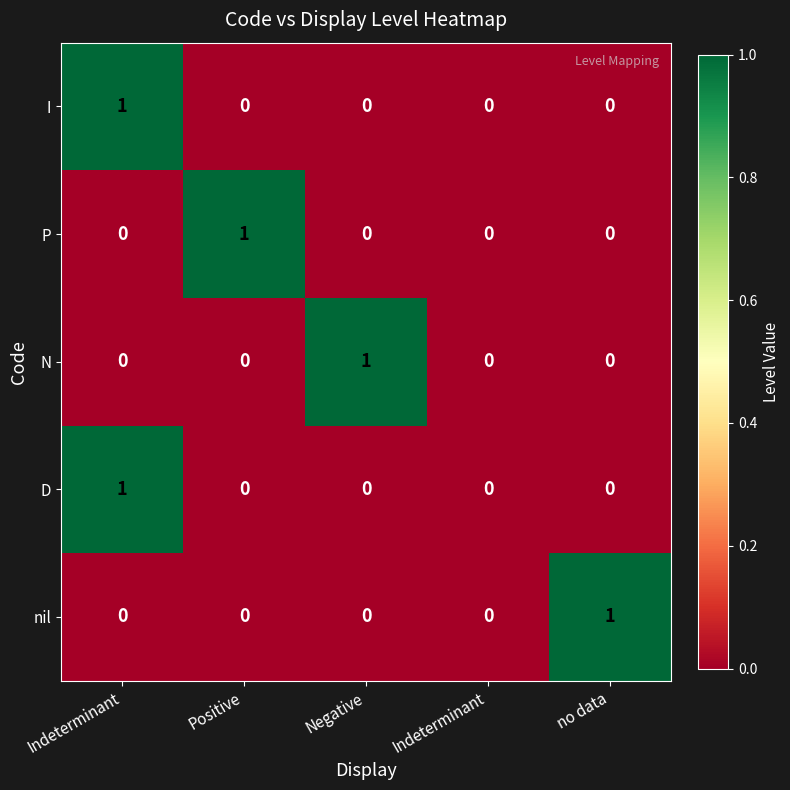

How many categories are shown in the chart?

5